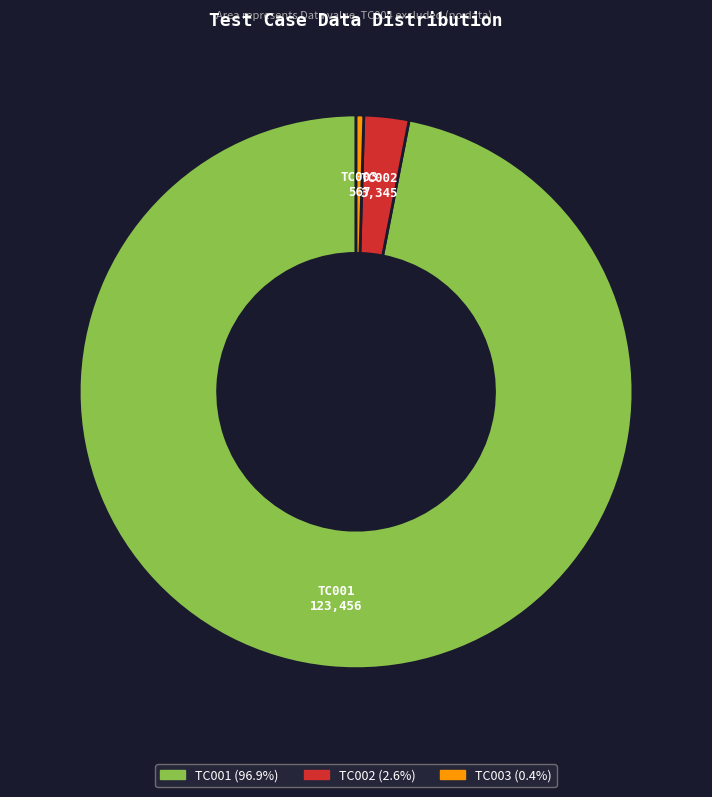

How many segments does this pie chart have?

3